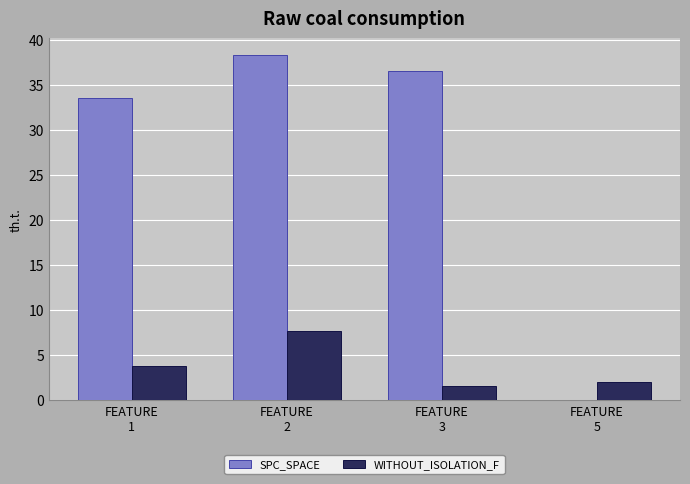

At which label does WITHOUT_ISOLATION_F first exceed 3?

FEATURE
1